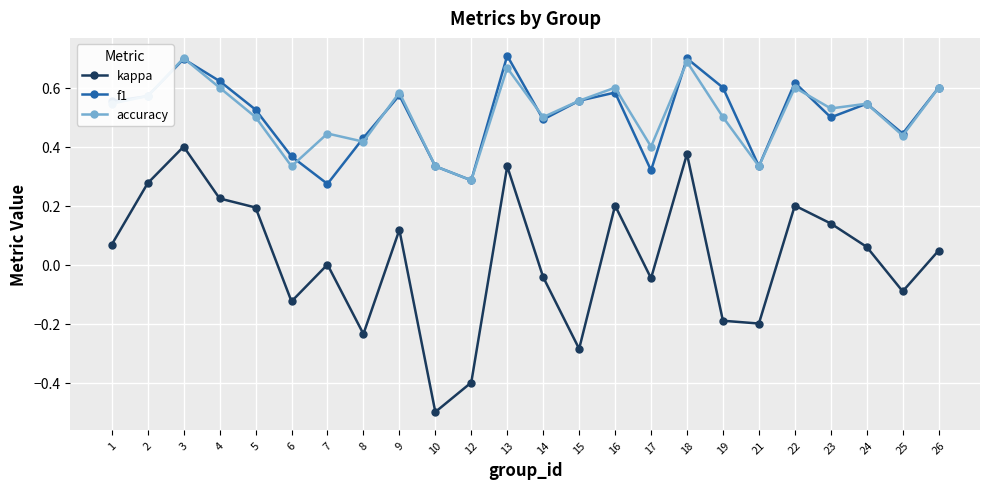

In accuracy, how many points are higher than both neighbors (excluding endpoints)?

8